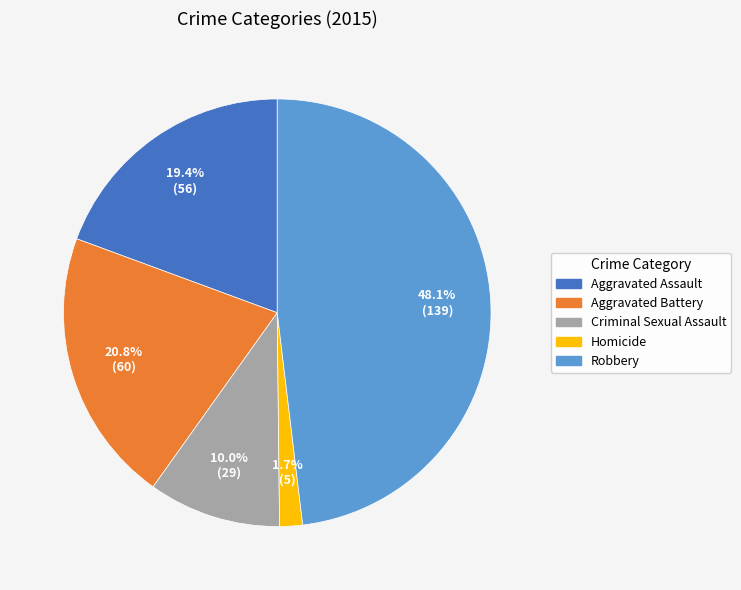

Rank the categories by value from lowest to highest.

Homicide, Criminal Sexual Assault, Aggravated Assault, Aggravated Battery, Robbery